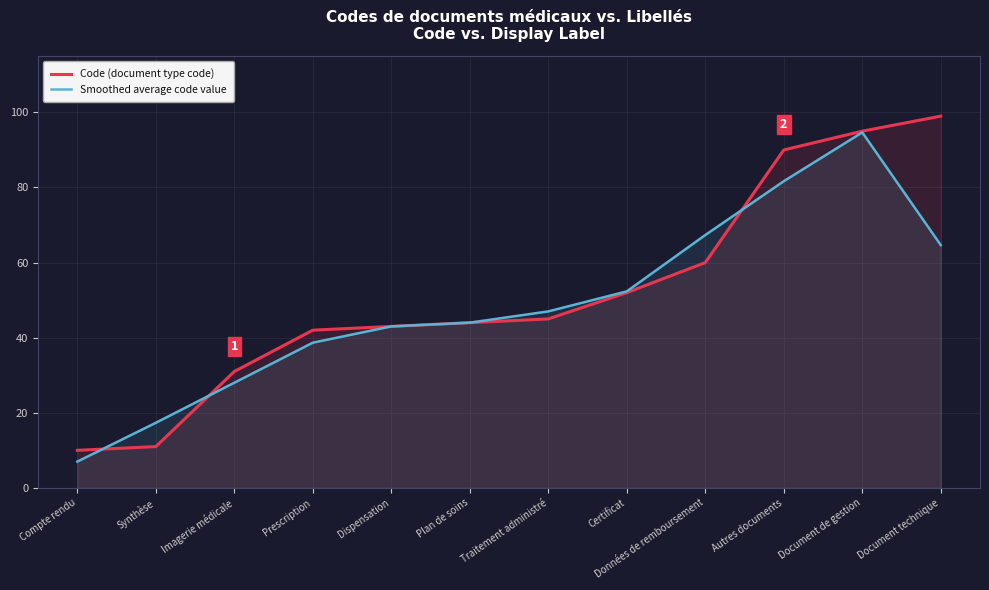

What position from the left is Dispensation?

5